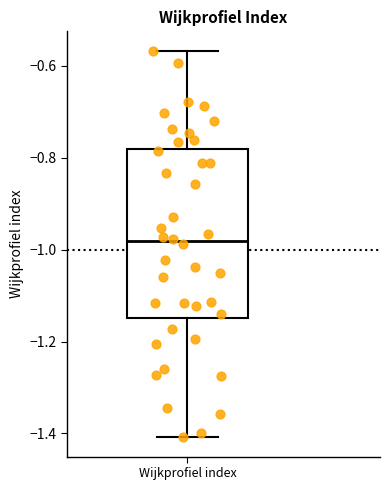

Where does the median line of the box for Wijkprofiel index sit on the y-axis? The values are not printed on the chart, so give them approximately, as read against the axis.

-0.98